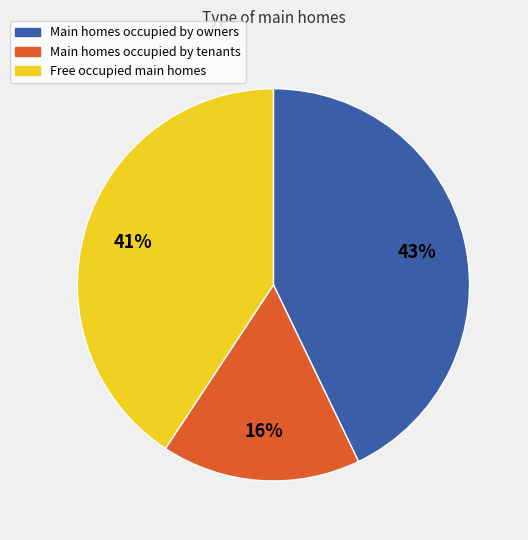

Is there a majority slice in this chart?

No